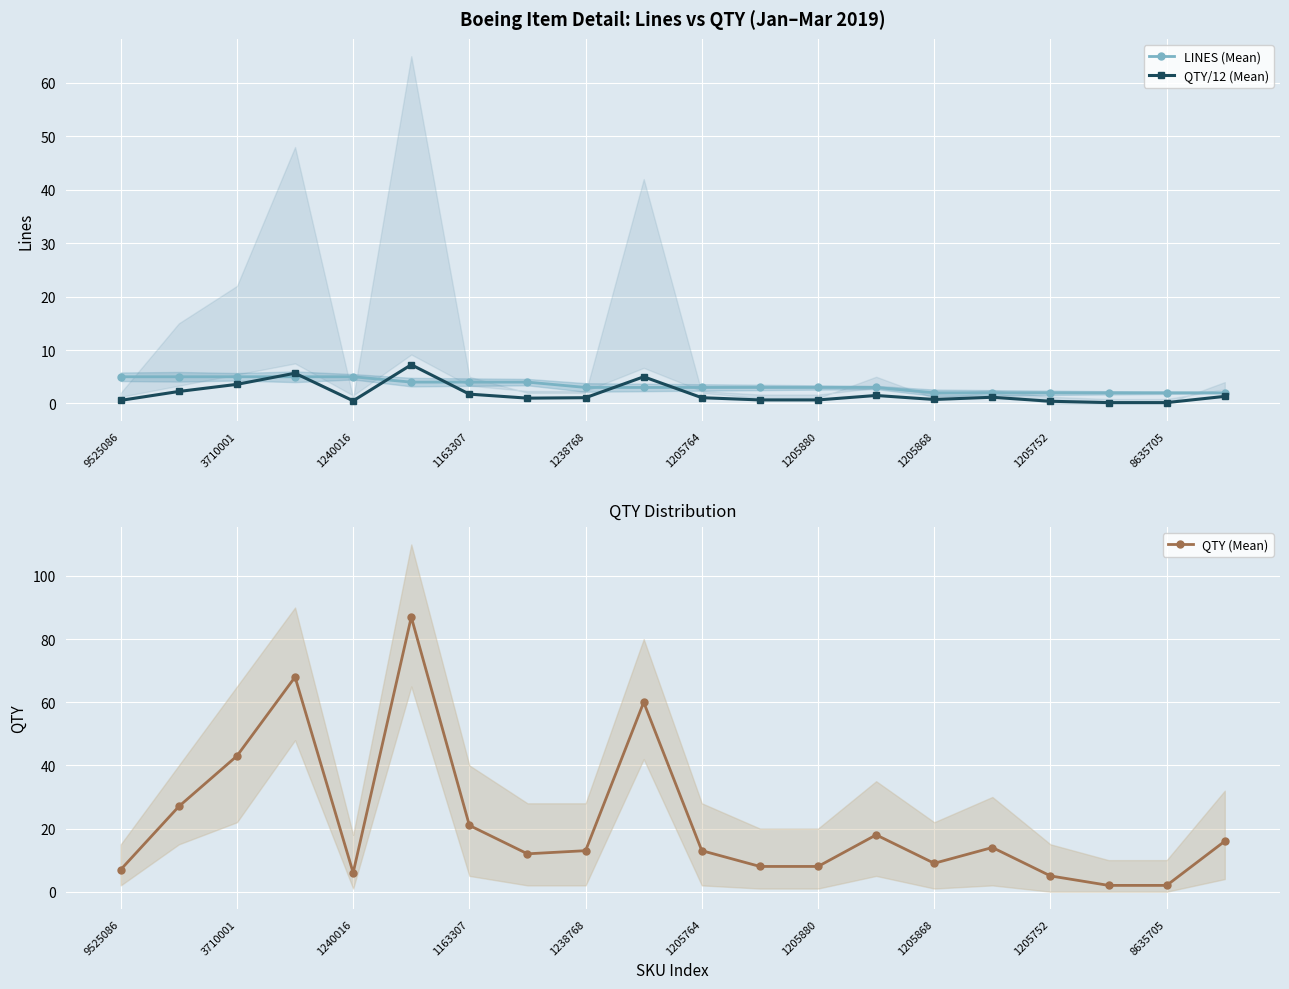

Reading right to left, list all the values displayed in this chart.

LINES (Mean): 2.0	2.0	2.0	2.0	2.0	2.0	3.0	3.0	3.0	3.0	3.0	3.0	4.0	4.0	4.0	5.0	5.0	5.0	5.0	5.0
QTY/12 (Mean): 1.3	0.2	0.2	0.4	1.2	0.8	1.5	0.7	0.7	1.1	5.0	1.1	1.0	1.8	7.2	0.5	5.7	3.6	2.2	0.6
QTY (Mean): 16.0	2.0	2.0	5.0	14.0	9.0	18.0	8.0	8.0	13.0	60.0	13.0	12.0	21.0	87.0	6.0	68.0	43.0	27.0	7.0